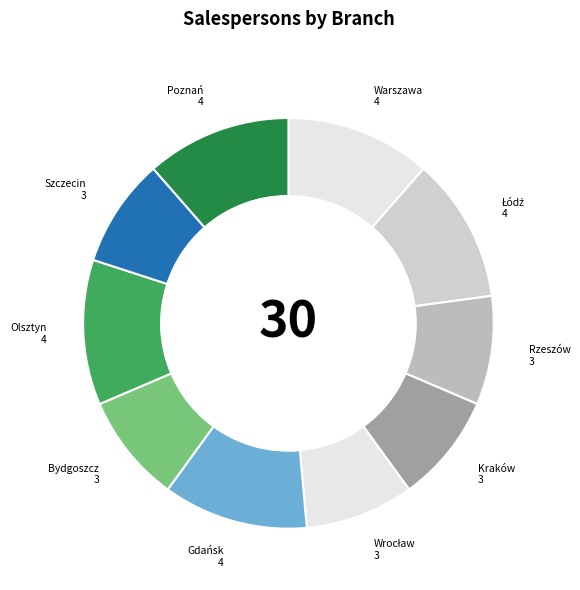

True or false: Poznań accounts for 2% of the total.

False